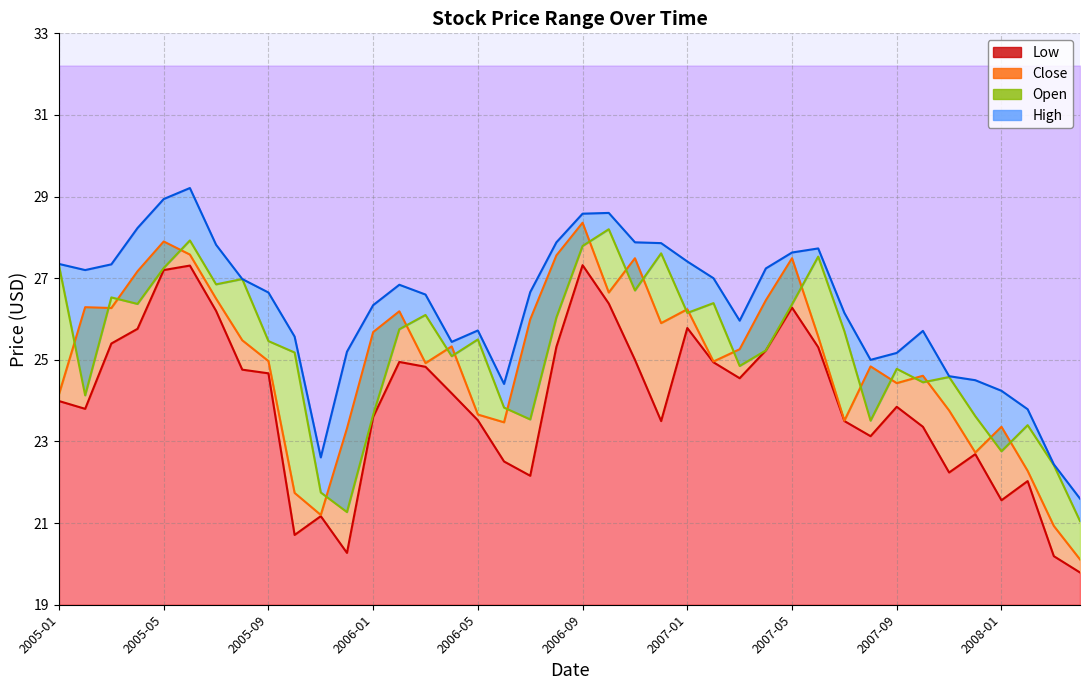

True or false: Open has more than 1 points higher than both neighbors.

True